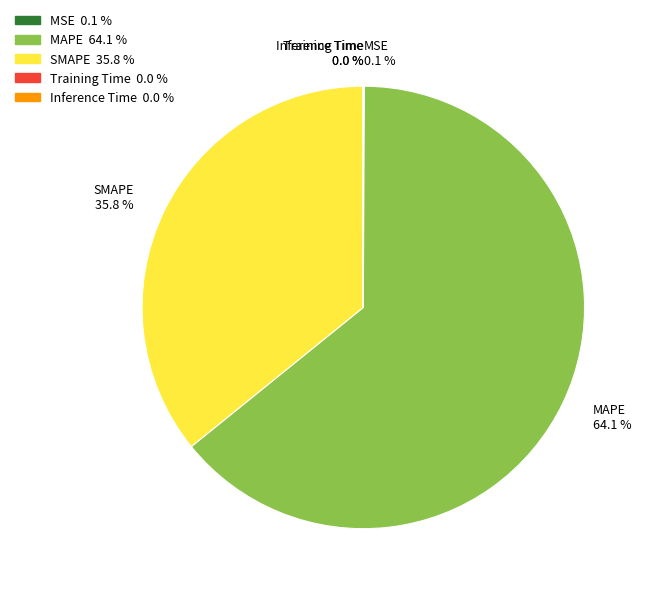

What is the largest slice in the pie chart?

MAPE